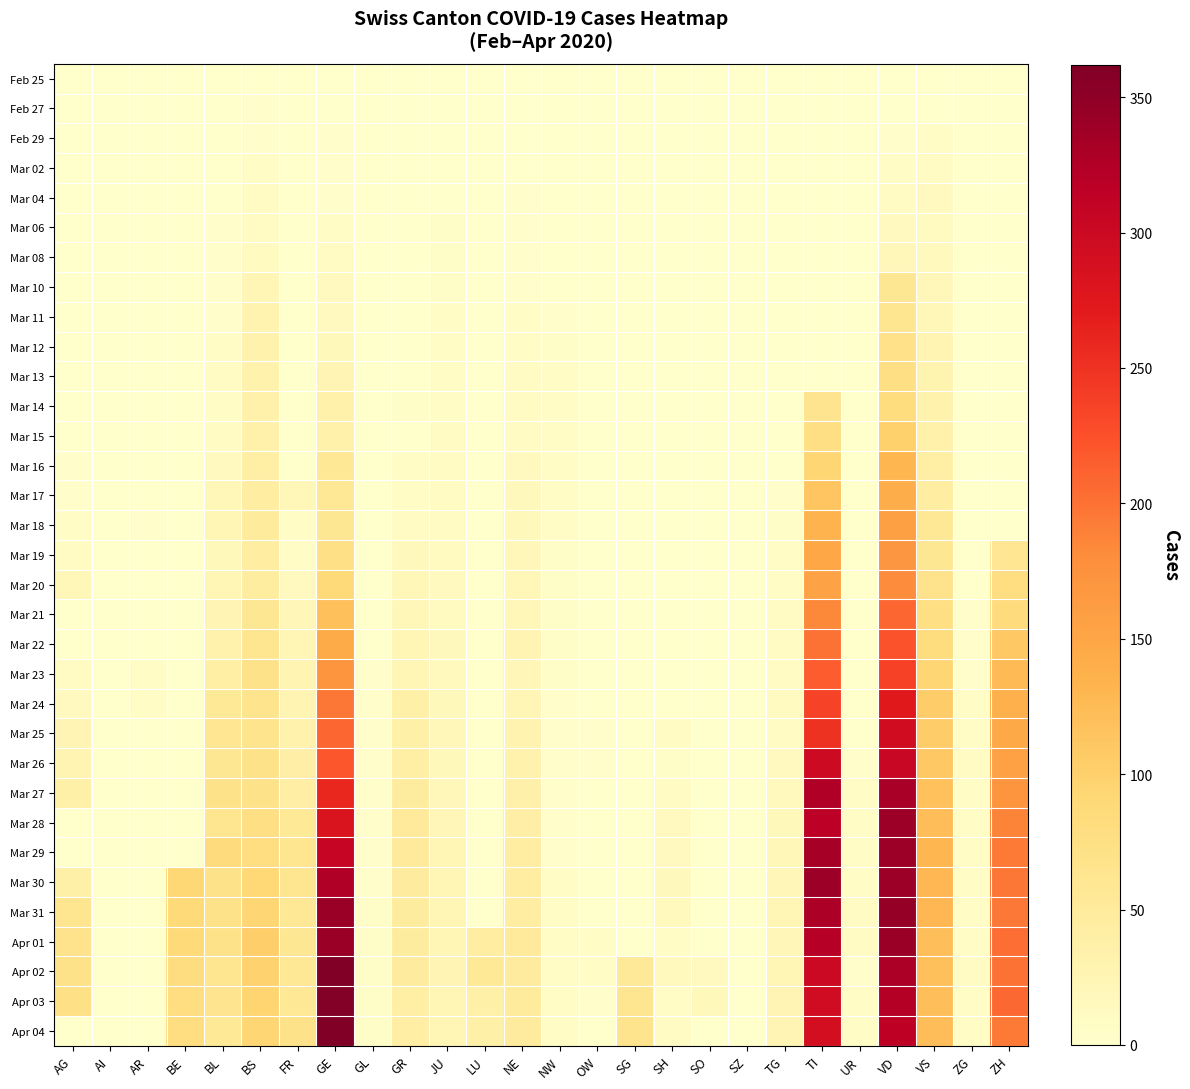

Rank the series at AG from highest to lowest value.

Apr 03, Apr 02, Apr 01, Mar 31, Mar 27, Mar 30, Mar 26, Mar 25, Mar 20, Mar 24, Mar 19, Mar 23, Mar 18, Mar 16, Mar 17, Mar 12, Feb 25, Feb 27, Feb 29, Mar 02, Mar 04, Mar 06, Mar 08, Mar 10, Mar 11, Mar 13, Mar 14, Mar 15, Mar 21, Mar 22, Mar 28, Mar 29, Apr 04